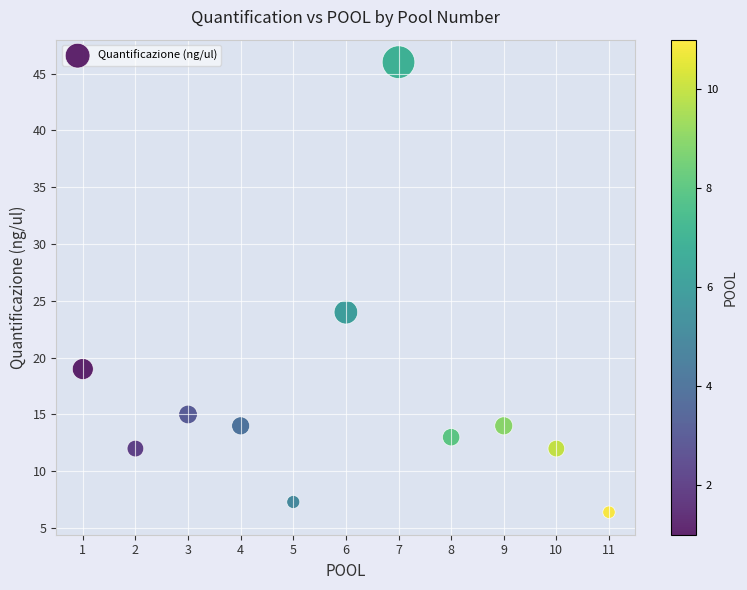

What Y value in the scatter plot is closest to 26?

24.0